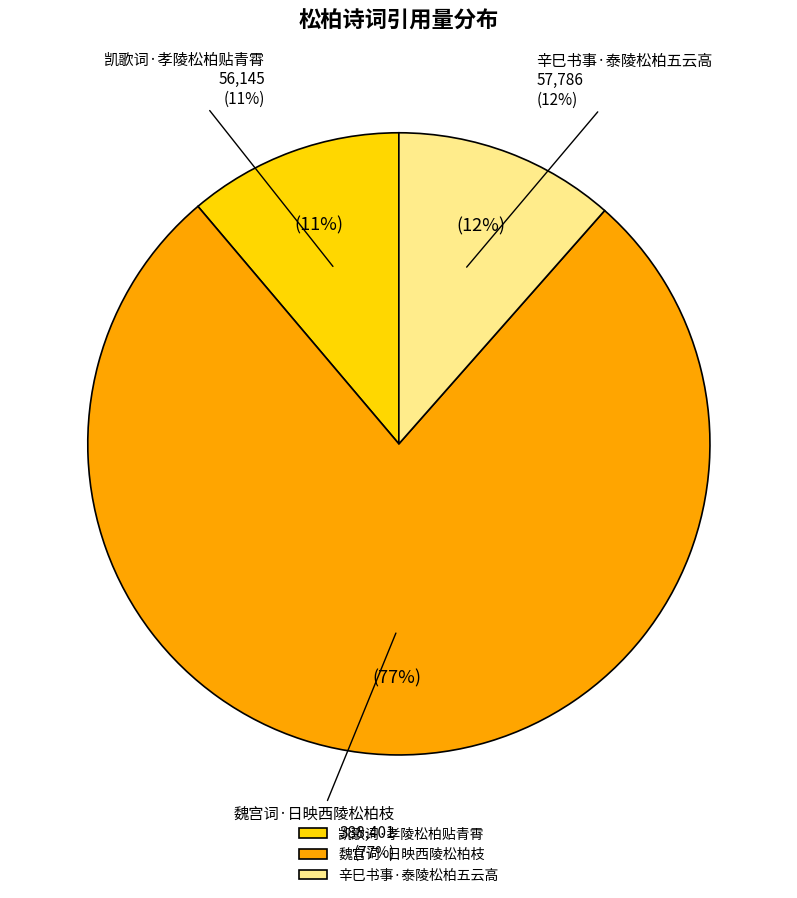

Rank the categories by value from lowest to highest.

凯歌词·孝陵松柏贴青霄, 辛巳书事·泰陵松柏五云高, 魏宫词·日映西陵松柏枝